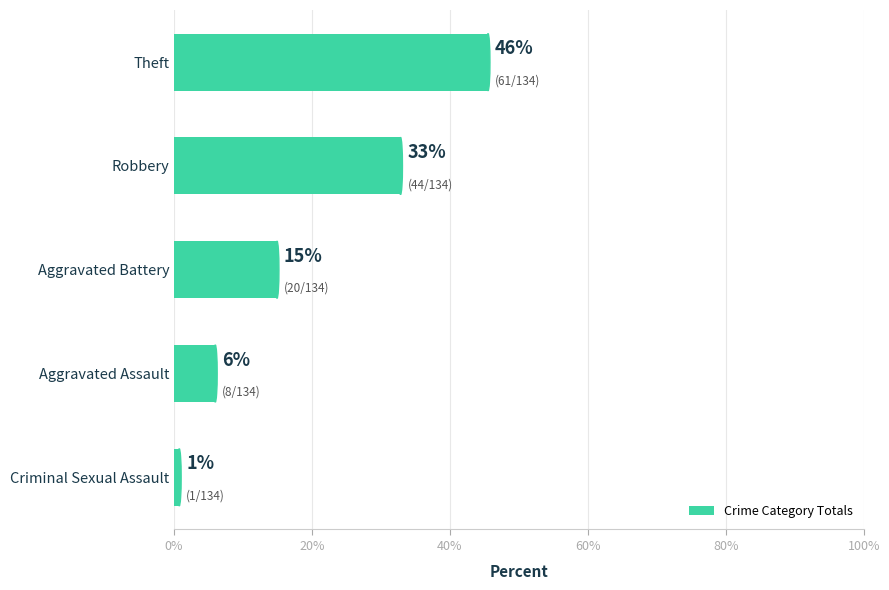

How many values are below 14?

2